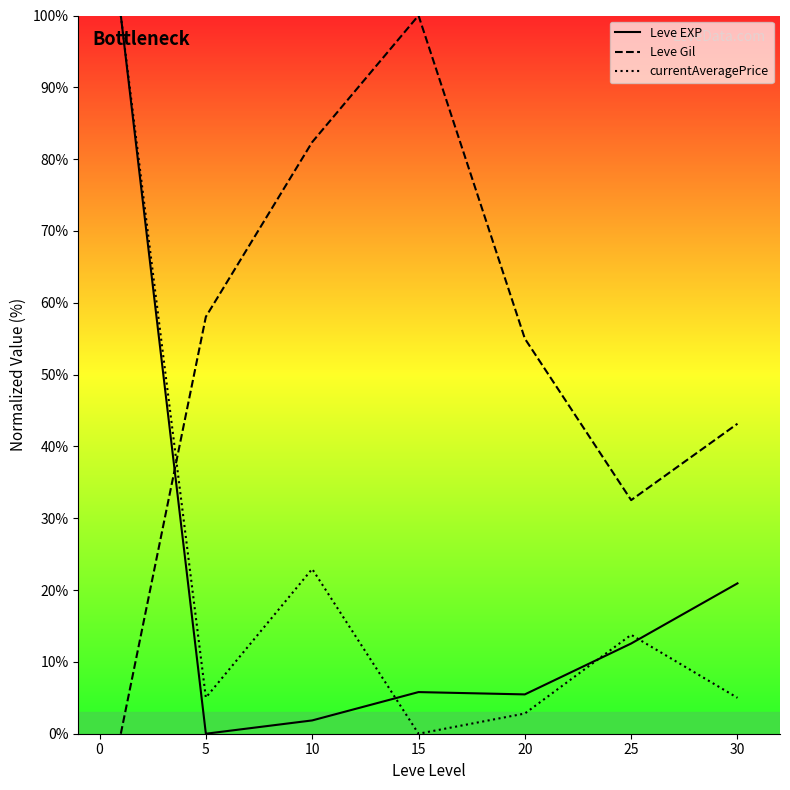

What is the maximum value shown in the chart?

100.0